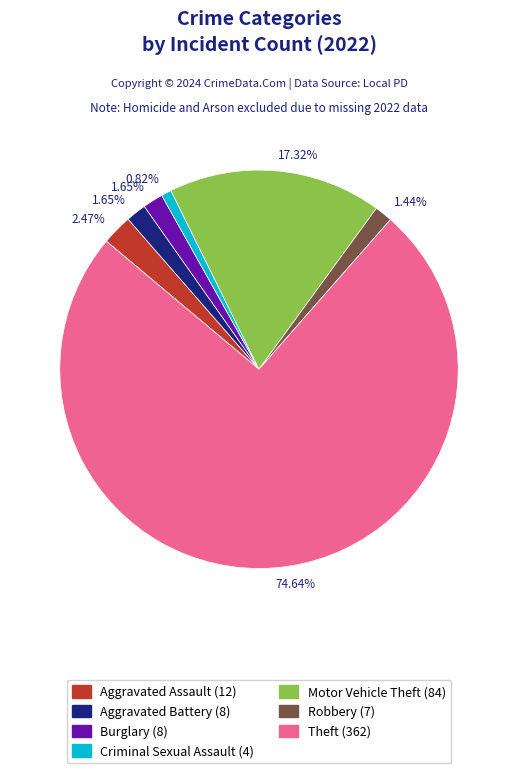

Is there a majority slice in this chart?

Yes